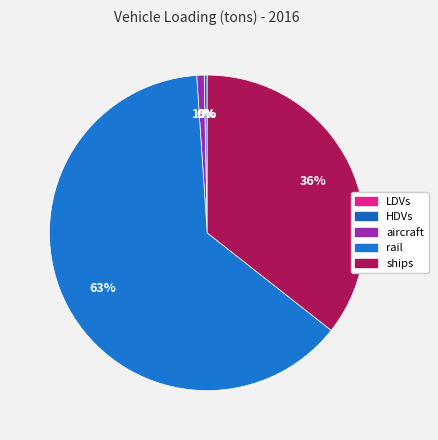

Combined, do rail and HDVs account for over 50%?

Yes